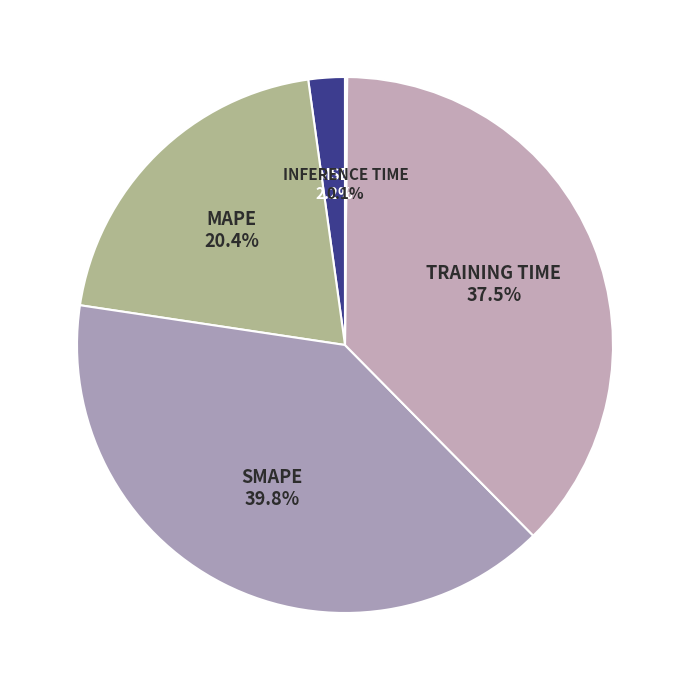

Is there a majority slice in this chart?

No